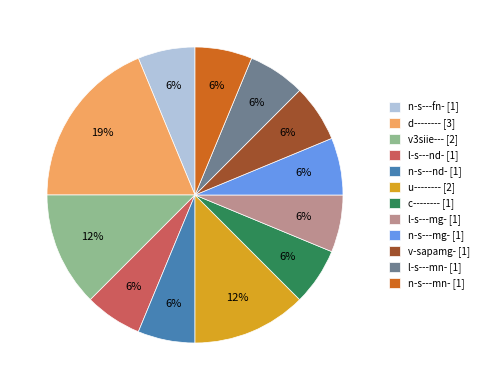

How many segments does this pie chart have?

12